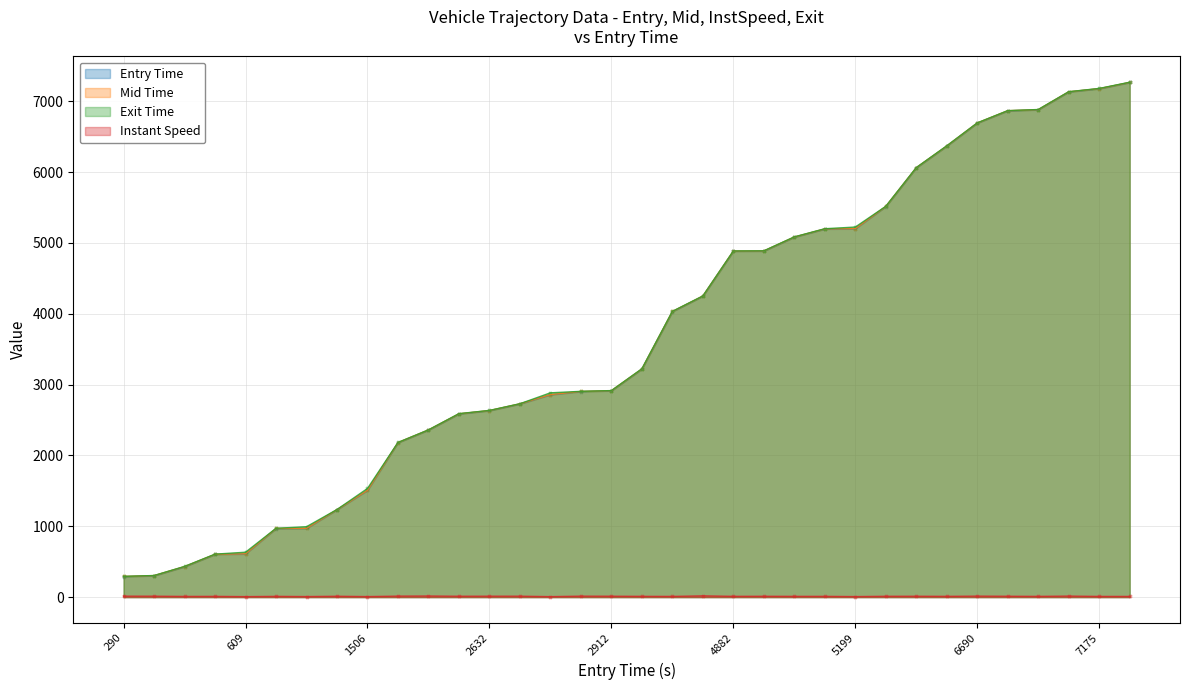

Is it true that Entry Time equals 2391.5 at 1506?

False